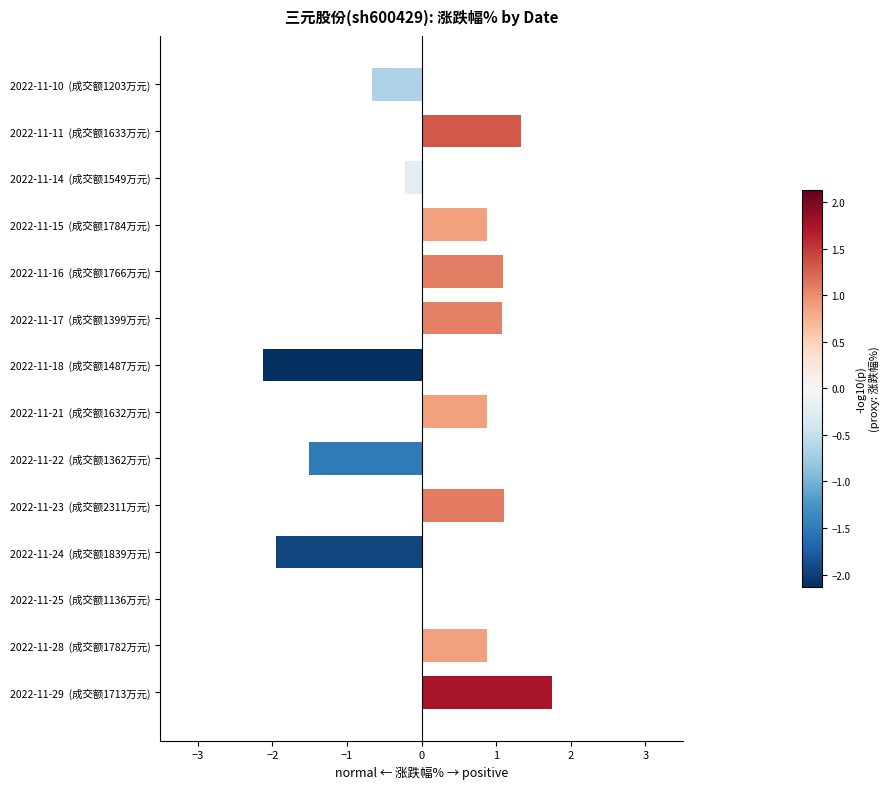

What is the change in value from 2022-11-17  (成交额1399万元) to 2022-11-25  (成交额1136万元)?

-1.1